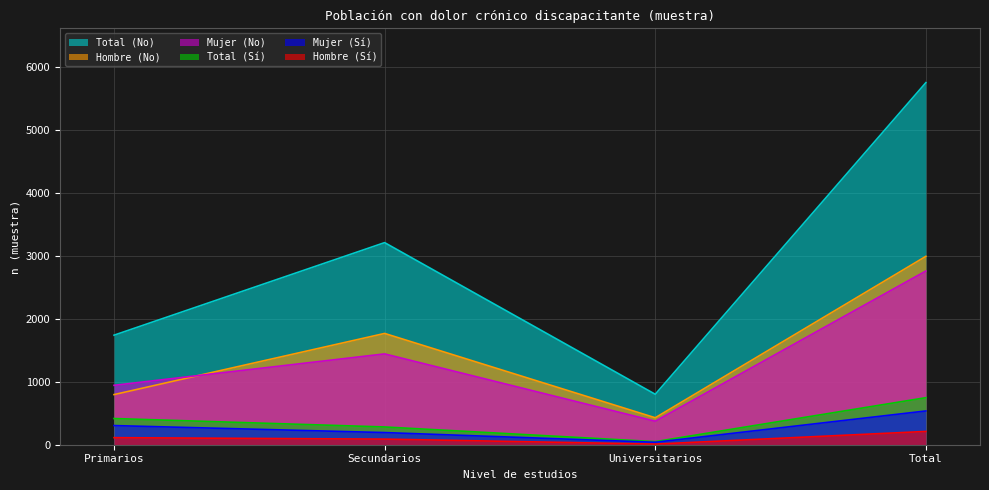

What is the total value across all series at Secundarios?

6982